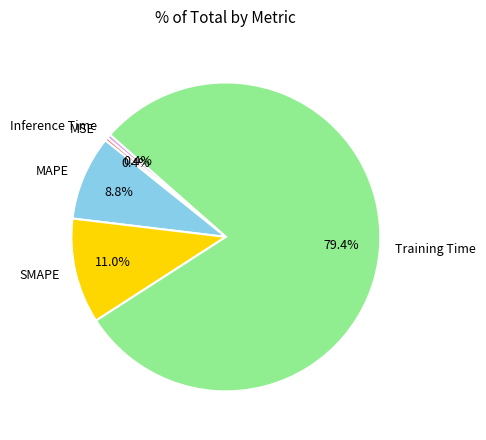

Does MAPE account for over 50% of the chart?

No